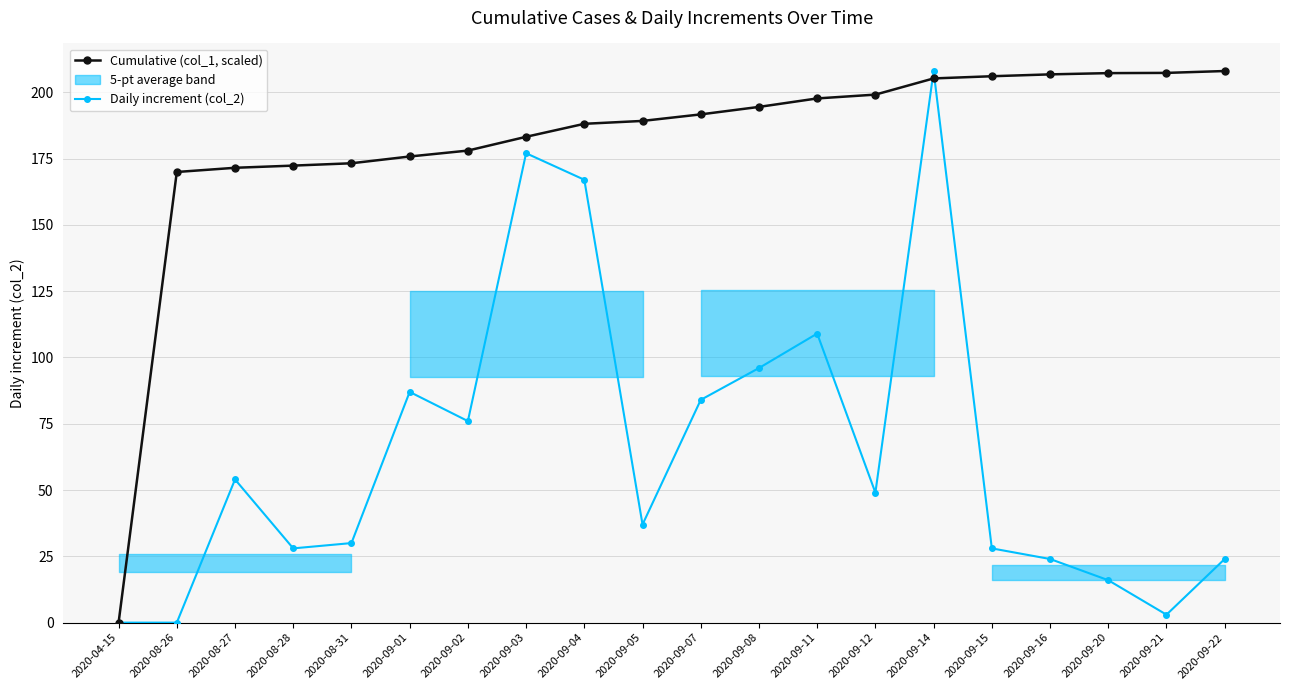

At which category is the sum across all series the highest?

2020-09-14